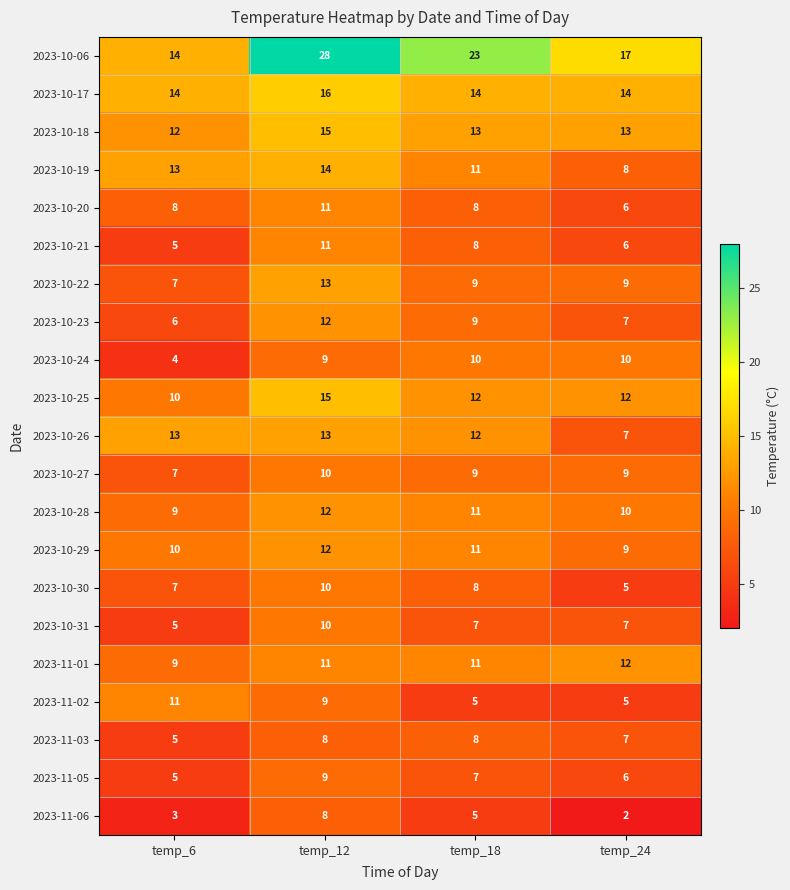

Read the 2023-11-01 value at temp_6.

9